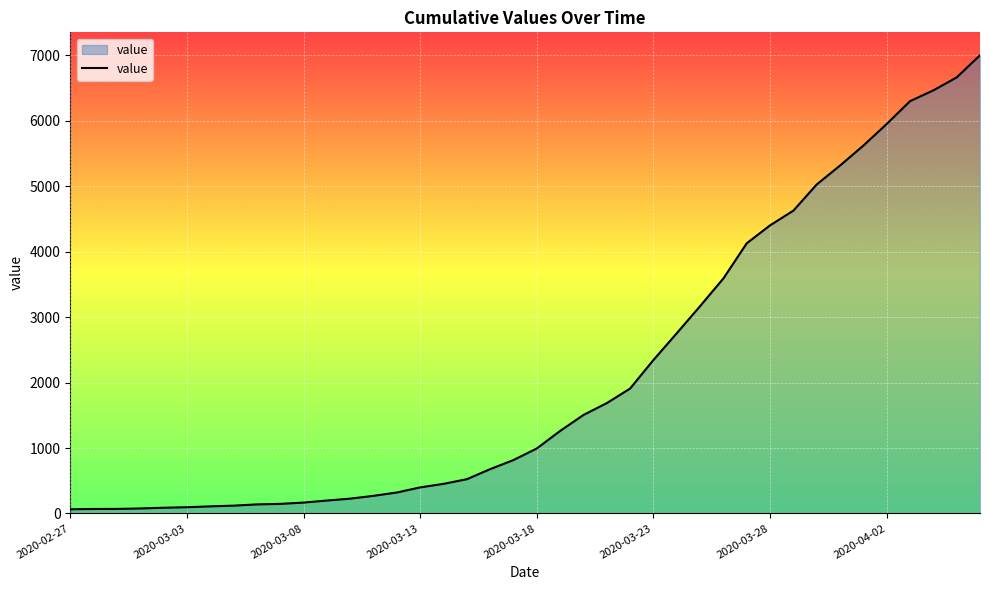

What is the difference between the maximum and minimum values?

6939